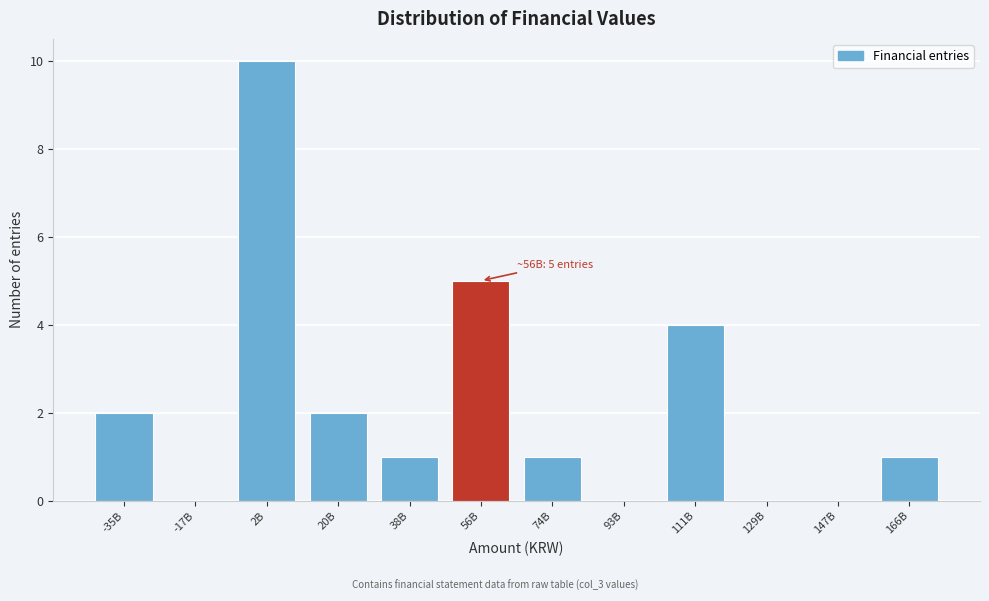

Reading left to right, what are all the values shown in this chart?

-35B=2	-17B=0	2B=10	20B=2	38B=1	56B=5	74B=1	93B=0	111B=4	129B=0	147B=0	166B=1